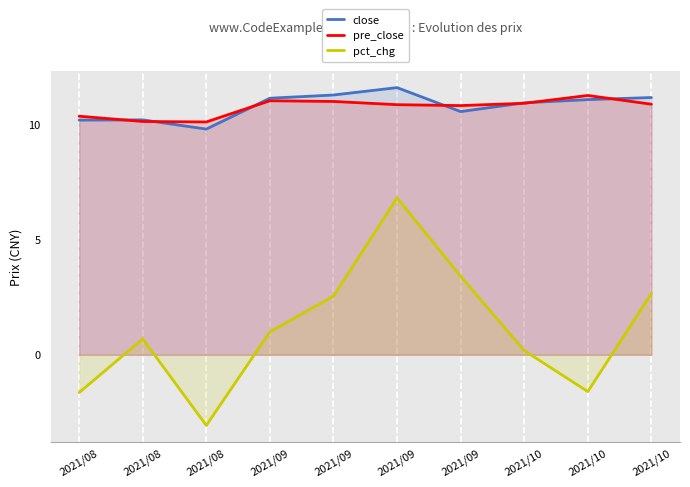

The value of pre_close at 2021/10 is 7.5. True or false?

False